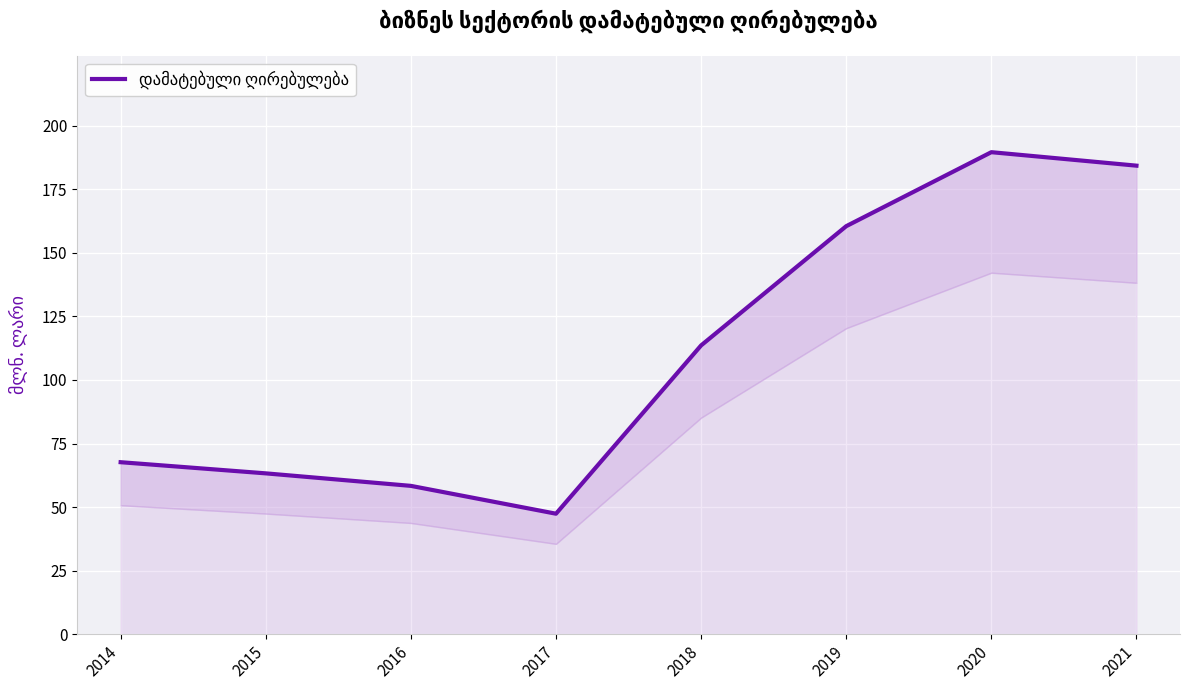

Reading left to right, what are all the values shown in this chart?

67.7	63.3	58.4	47.4	113.6	160.5	189.6	184.3